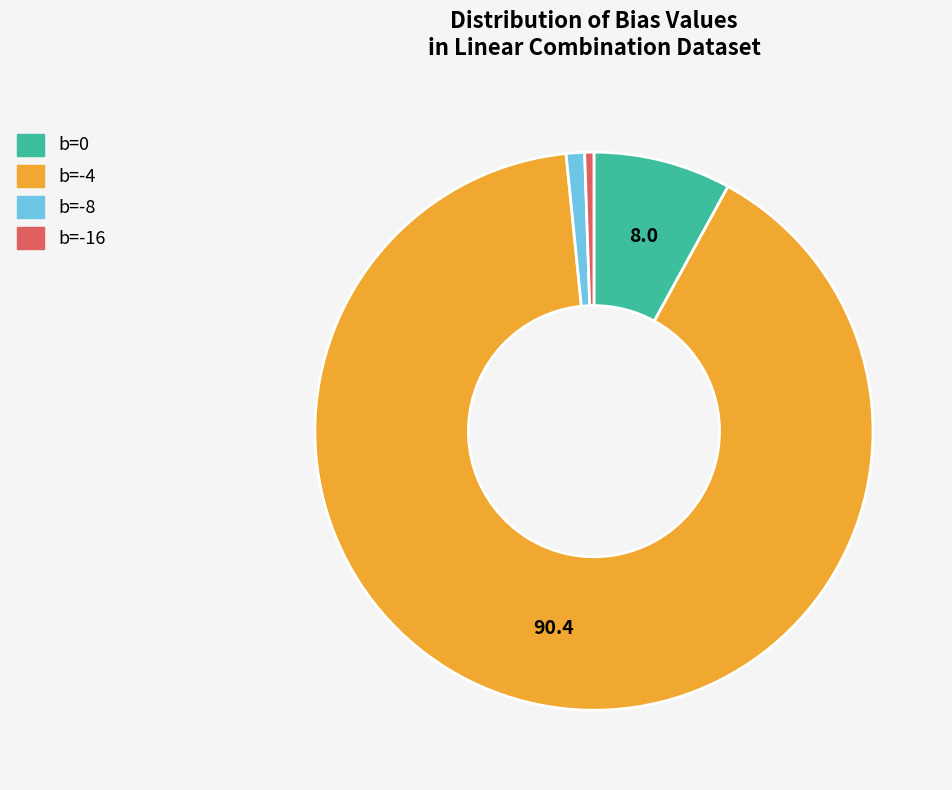

Which slice represents more than half of the pie?

b=-4